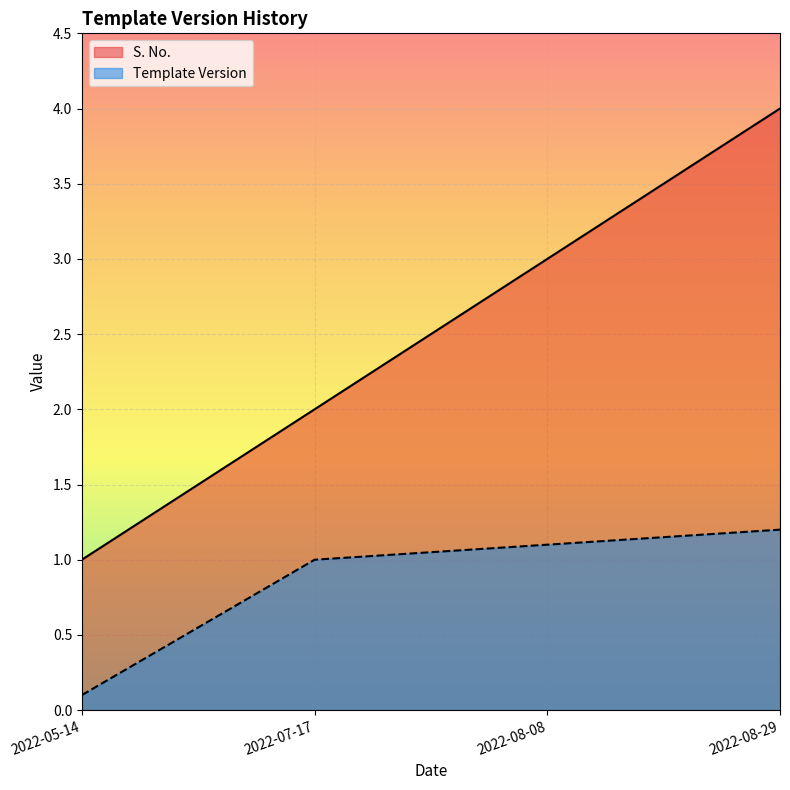

True or false: S. No. has a value of 1.5 at 2022-08-08.

False